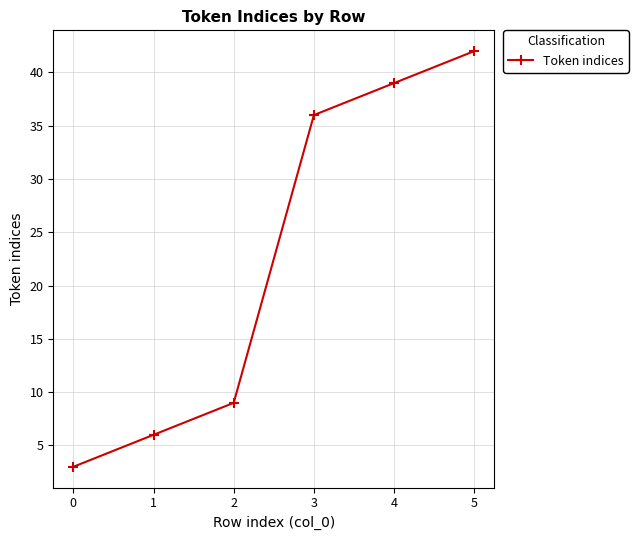

What is the value of the 2nd point from the left?

6